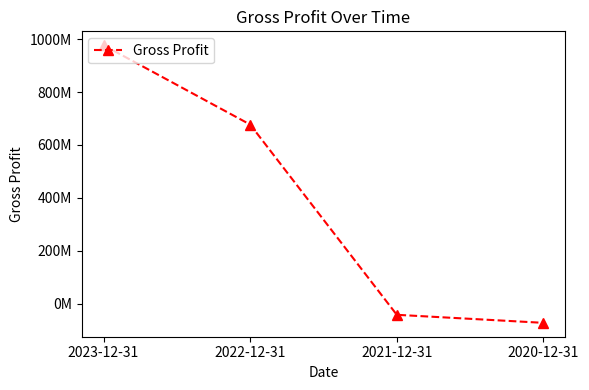

True or false: the data shows 414711654 at 2023-12-31.

False